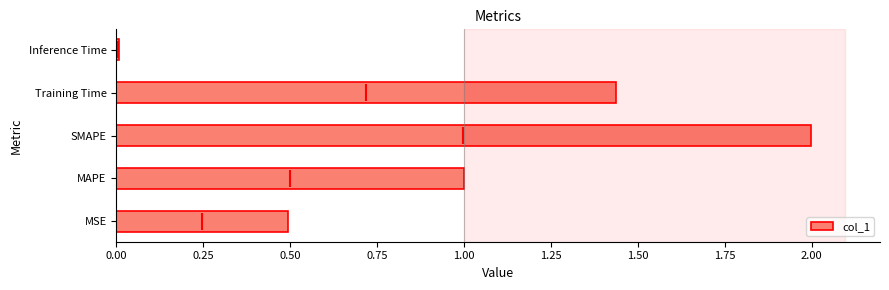

What is the difference between the maximum and second lowest values in the col_1 series?

1.5